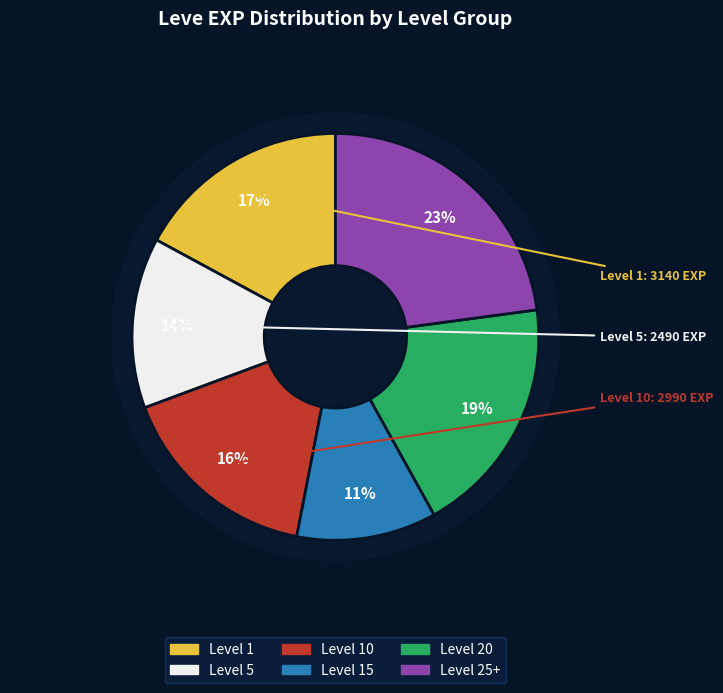

Between 5 and 1, which is larger?

1